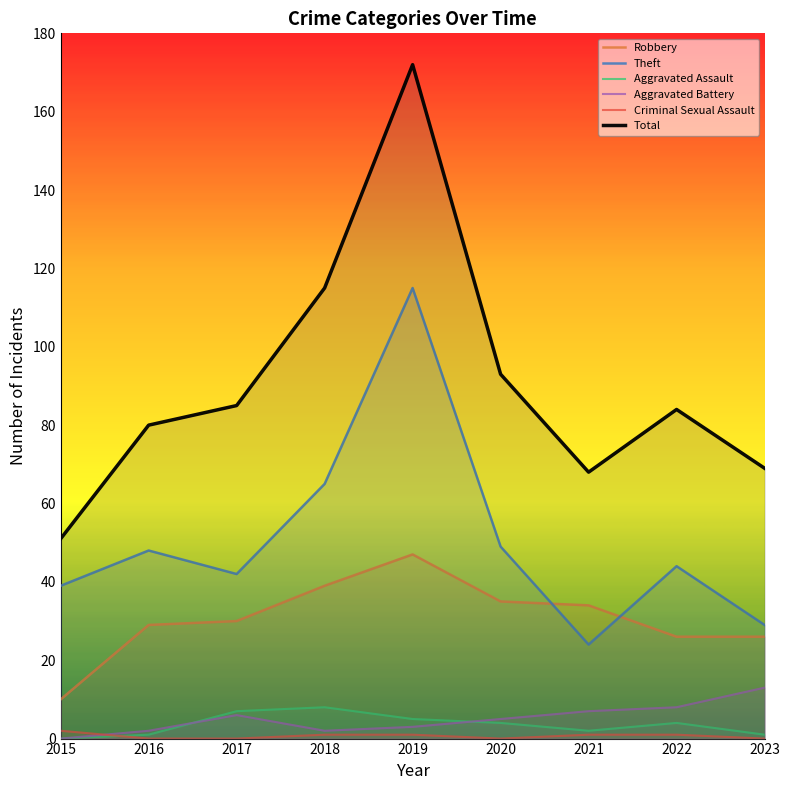

True or false: Theft has more than 2 interior local peaks.

True